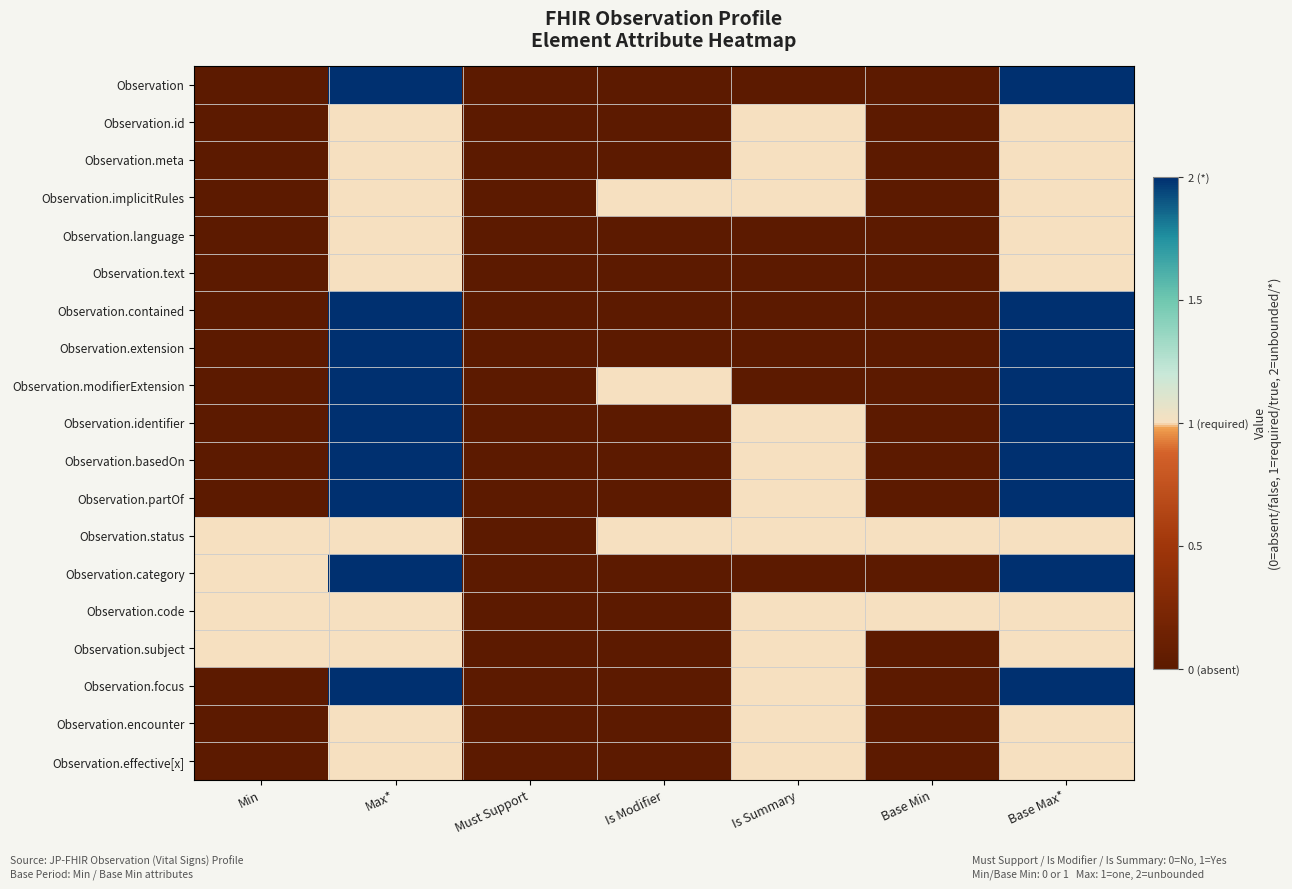

At how many categories does at least one series exceed 1?

2